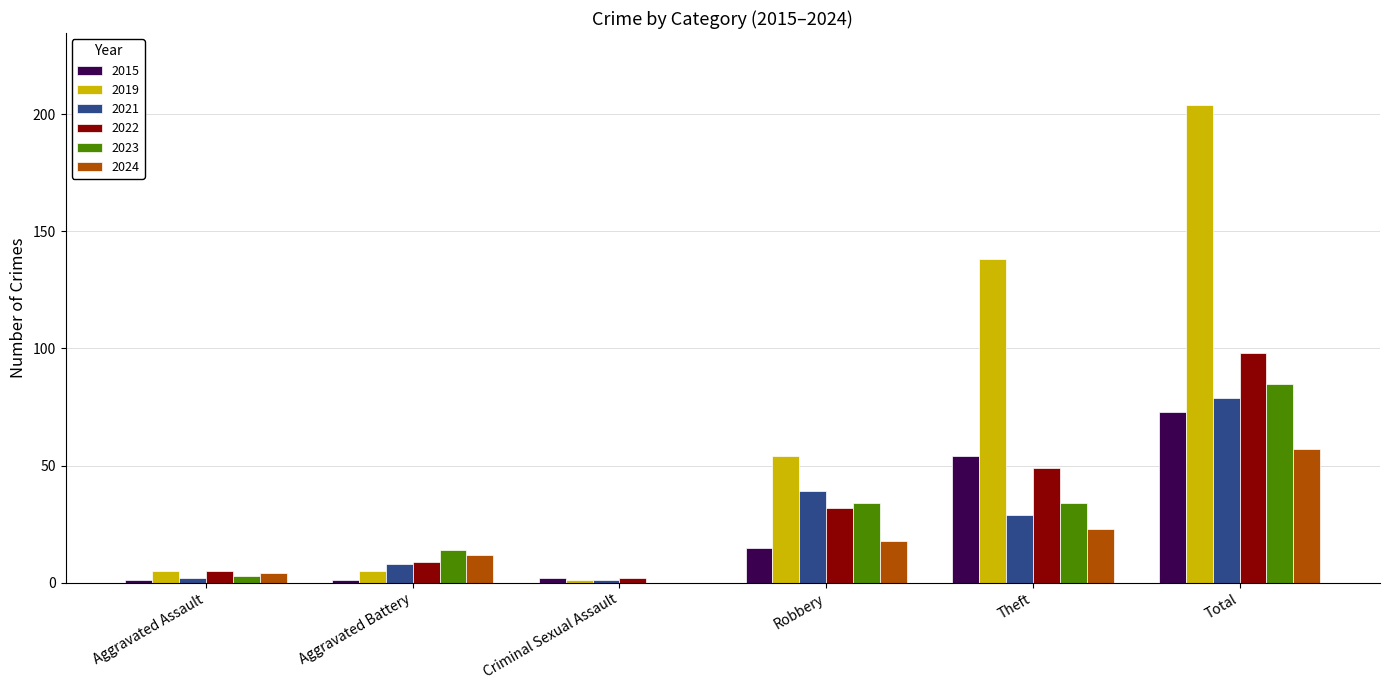

What is the maximum value shown in the chart?

204